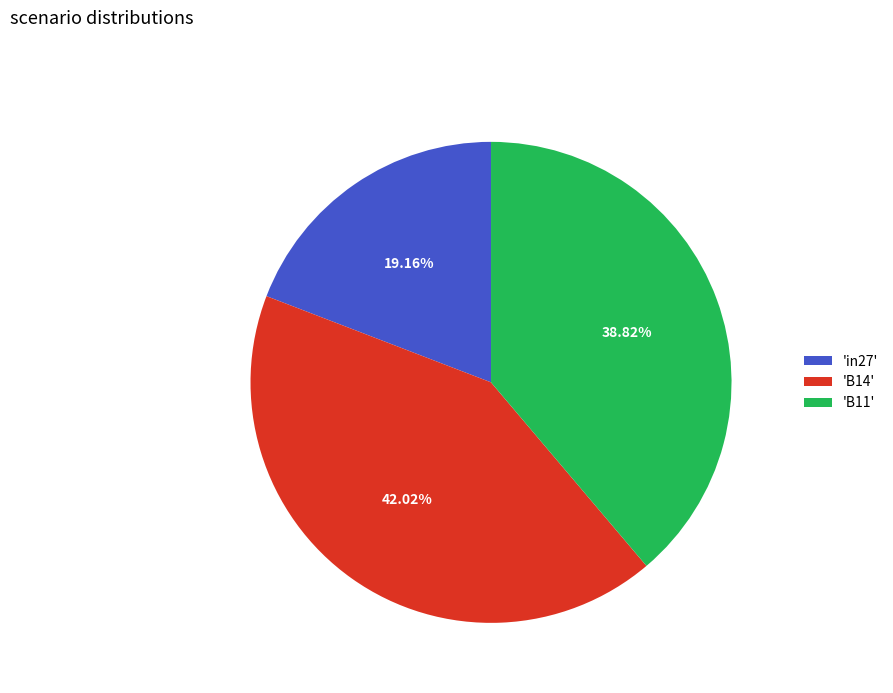

Is the sum of 'B14' and 'in27' greater than half?

Yes